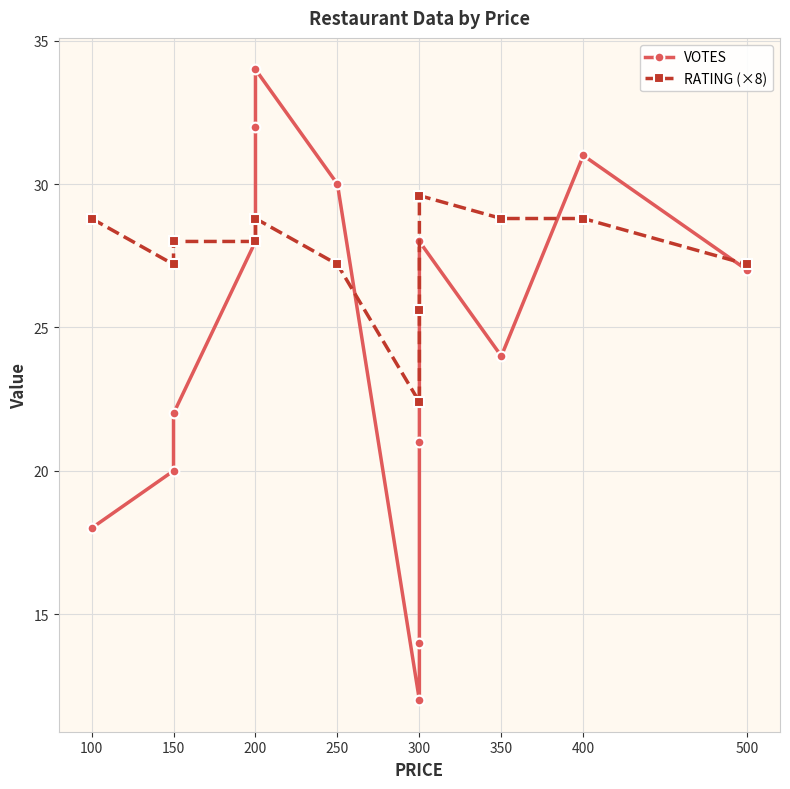

Rank the series at 200 from lowest to highest value.

VOTES, RATING (×8)